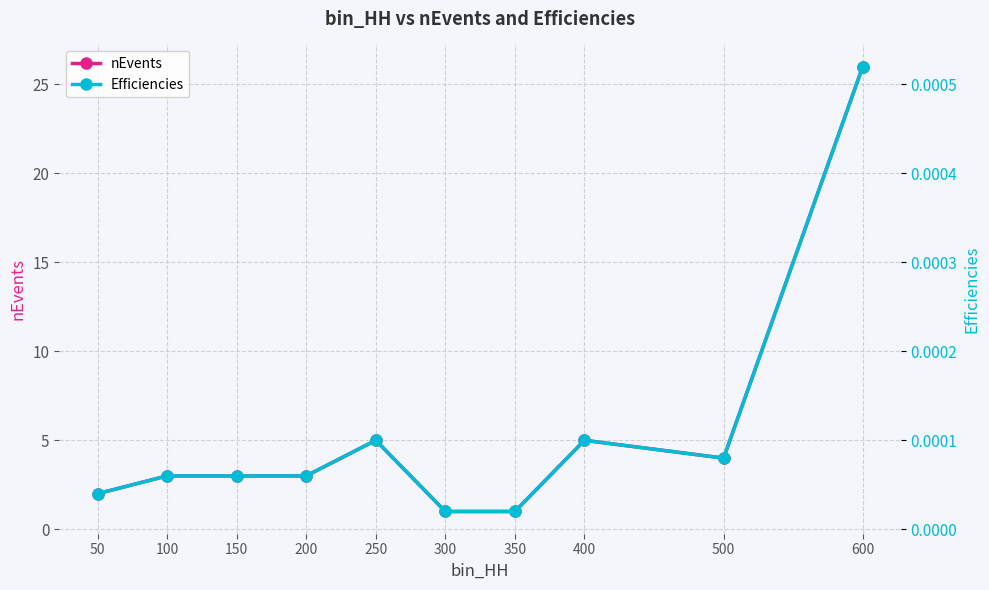

Rank the series by their average value, from lowest to highest.

Efficiencies, nEvents